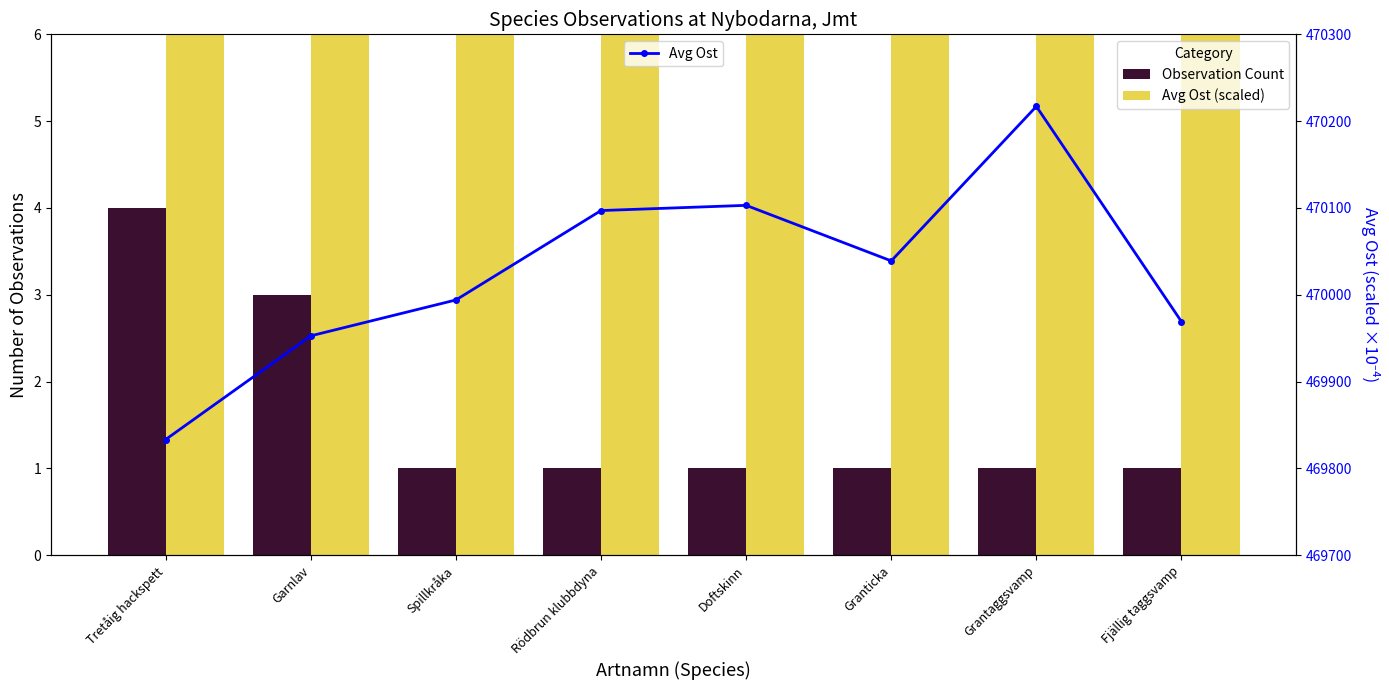

Are the bars grouped side by side (vs. stacked)?

Yes